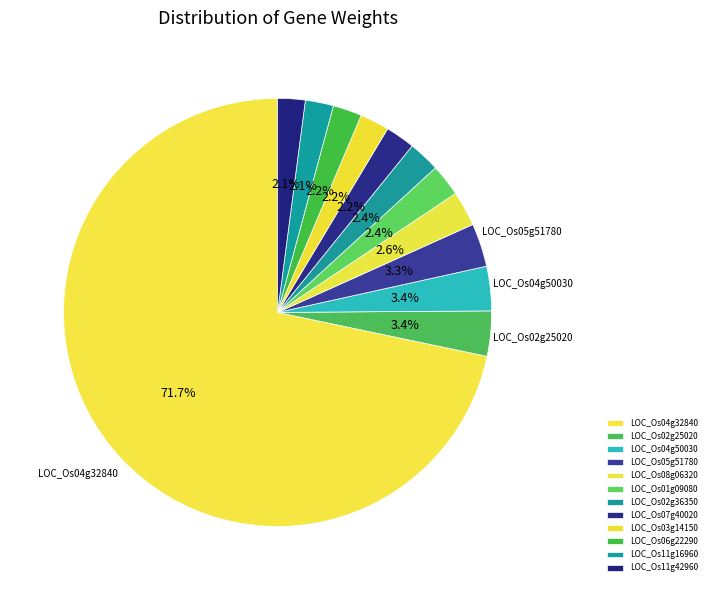

To the nearest percent, what percentage of the pie is LOC_Os05g51780?

3%